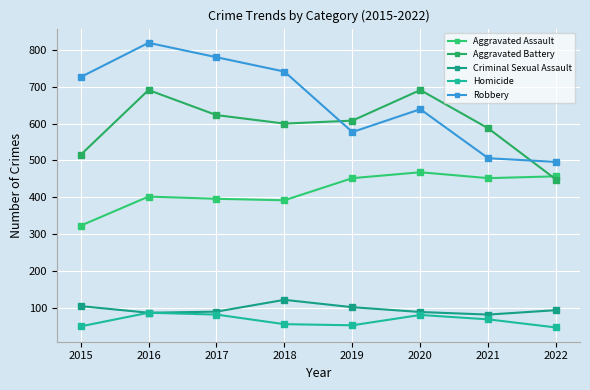

Reading left to right, transcribe all the data shown in this chart.

Aggravated Assault: 2015=323	2016=402	2017=396	2018=392	2019=452	2020=468	2021=452	2022=457
Aggravated Battery: 2015=515	2016=691	2017=623	2018=600	2019=608	2020=691	2021=587	2022=448
Criminal Sexual Assault: 2015=105	2016=87	2017=90	2018=122	2019=102	2020=89	2021=82	2022=94
Homicide: 2015=50	2016=87	2017=82	2018=56	2019=53	2020=81	2021=69	2022=47
Robbery: 2015=726	2016=819	2017=780	2018=741	2019=577	2020=639	2021=506	2022=496